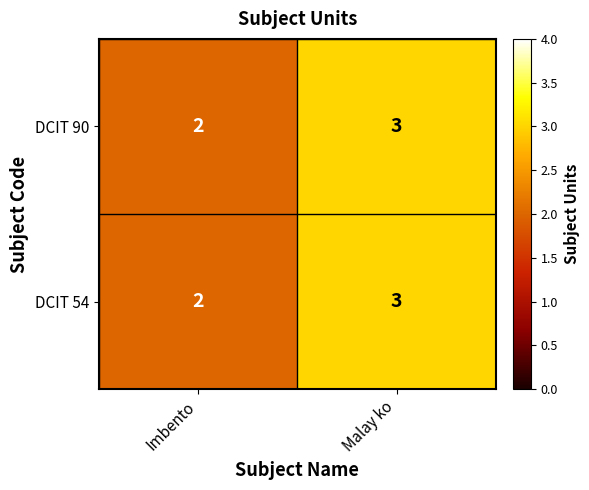

At which label is DCIT 90 closest to 2?

Imbento